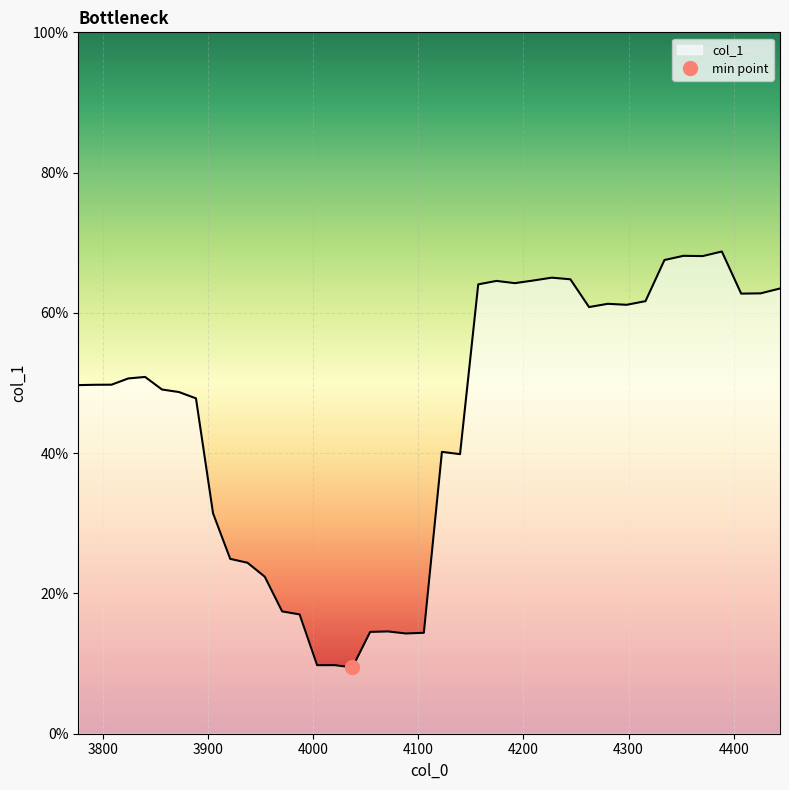

Reading left to right, transcribe all the data shown in this chart.

0.5	0.5	0.5	0.5	0.5	0.5	0.5	0.5	0.3	0.2	0.2	0.2	0.2	0.2	0.1	0.1	0.1	0.1	0.1	0.1	0.1	0.4	0.4	0.6	0.6	0.6	0.6	0.7	0.6	0.6	0.6	0.6	0.6	0.7	0.7	0.7	0.7	0.6	0.6	0.6